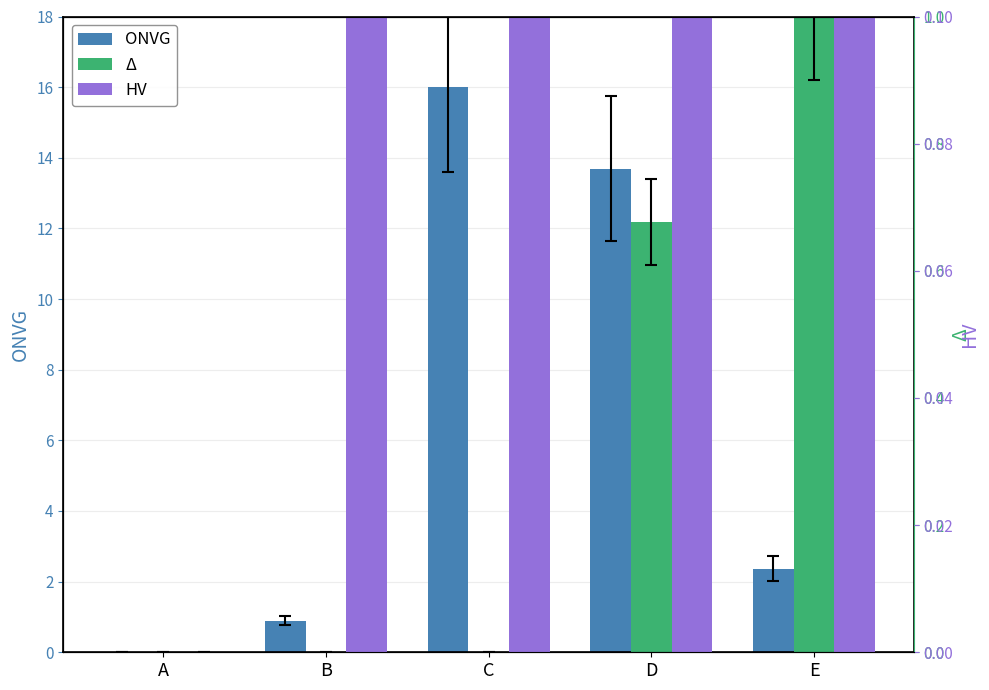

What is the greatest value displayed?

16.0